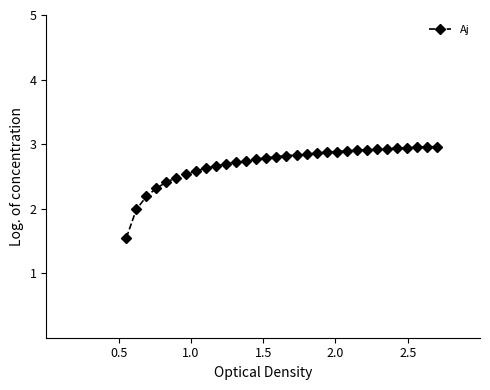

What is the value of the 15th point from the left?

2.8